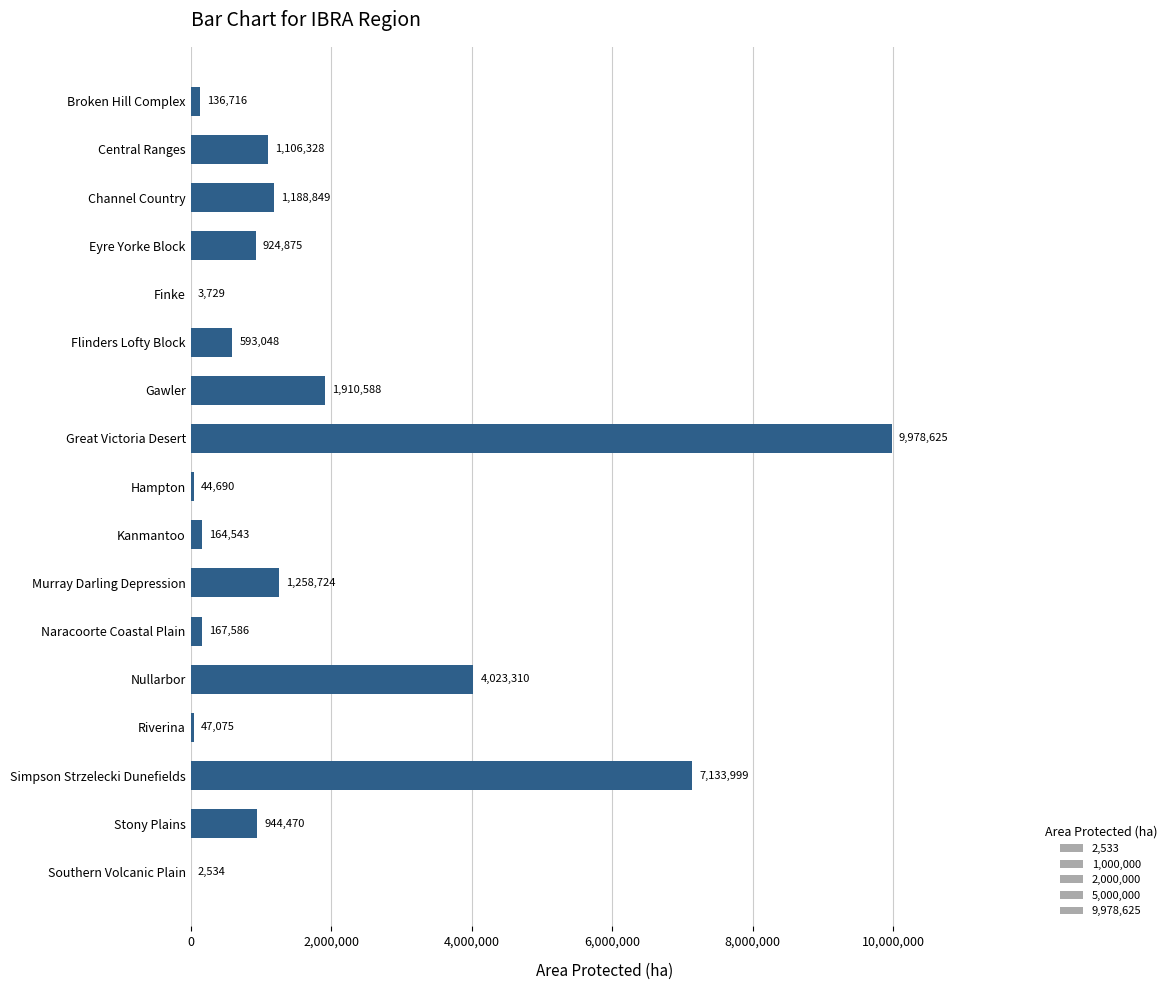

Which label corresponds to the largest value in the chart?

Great Victoria Desert